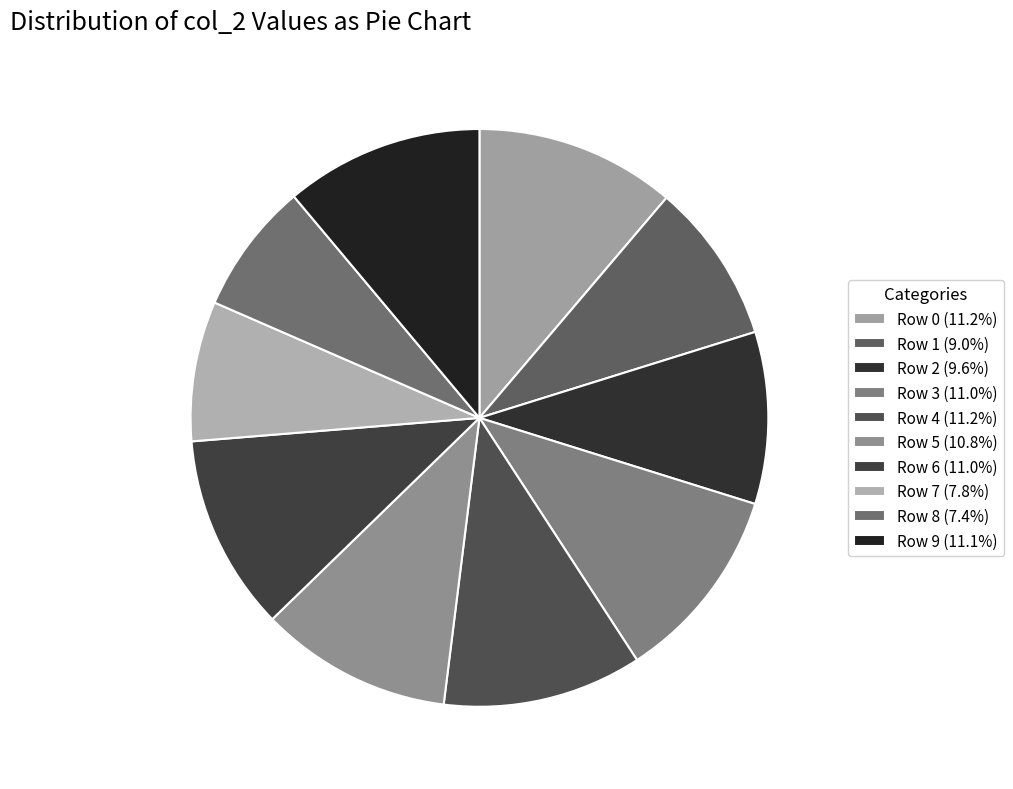

To the nearest percent, what is the difference between the largest and smallest slice percentages?

4%